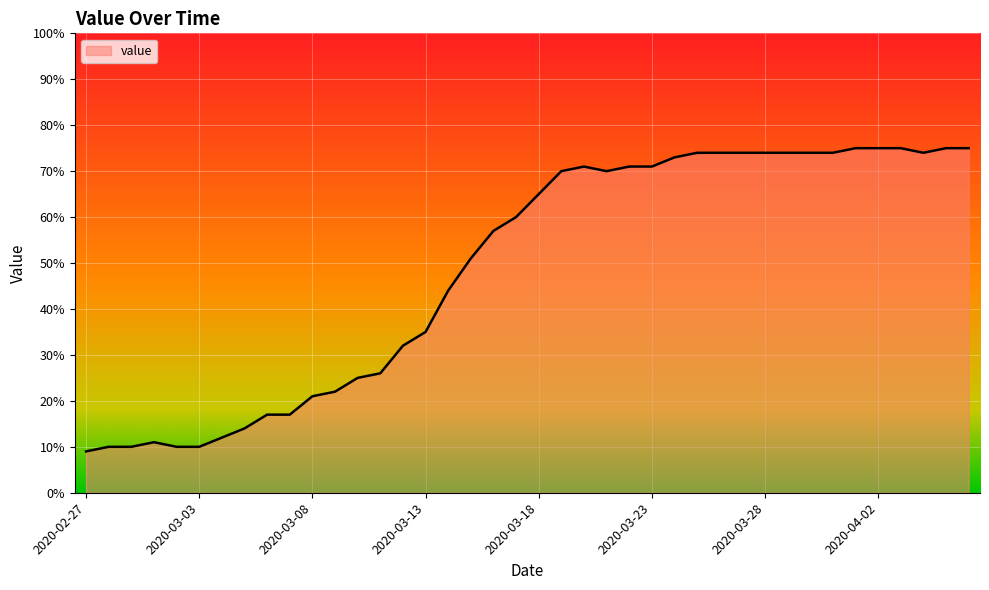

What is the greatest value displayed?

75